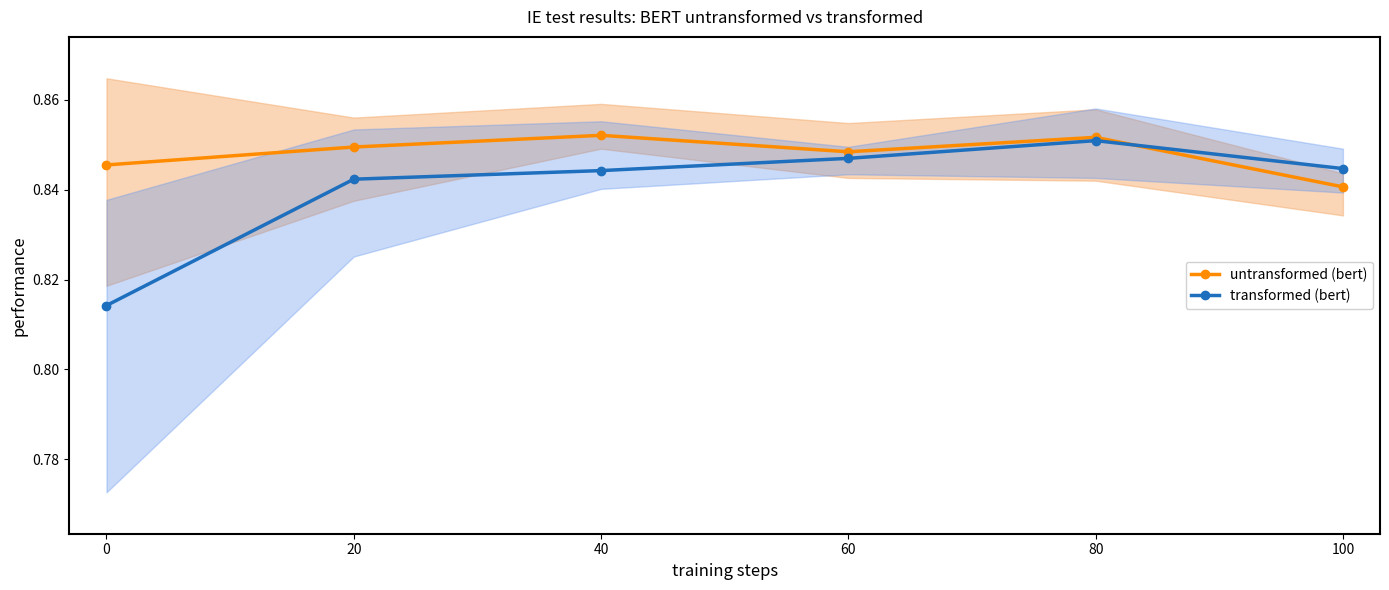

True or false: untransformed (bert) has more than 2 interior local peaks.

False